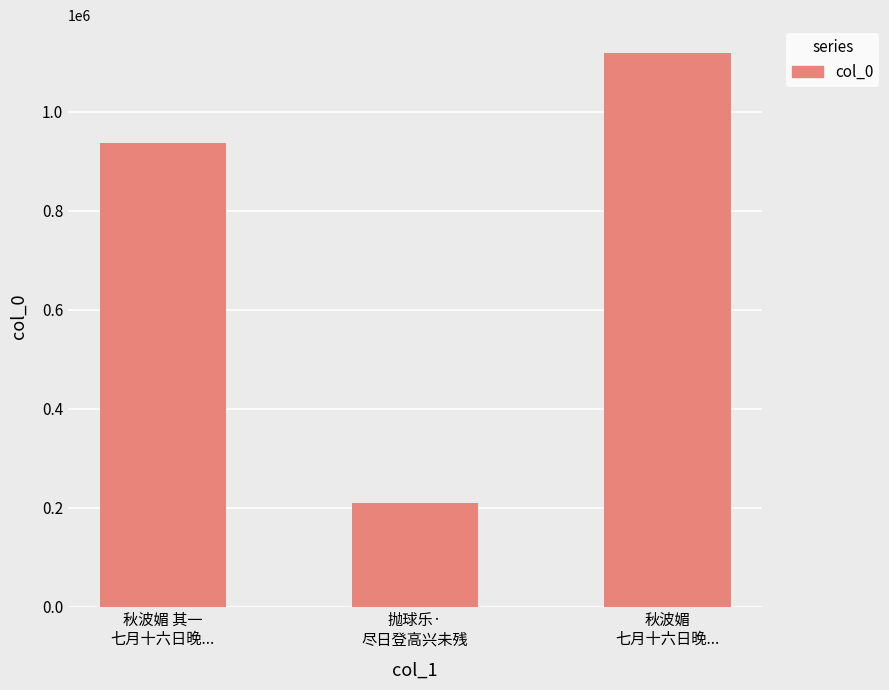

At which category does the chart reach its peak across all series?

秋波媚
七月十六日晚...